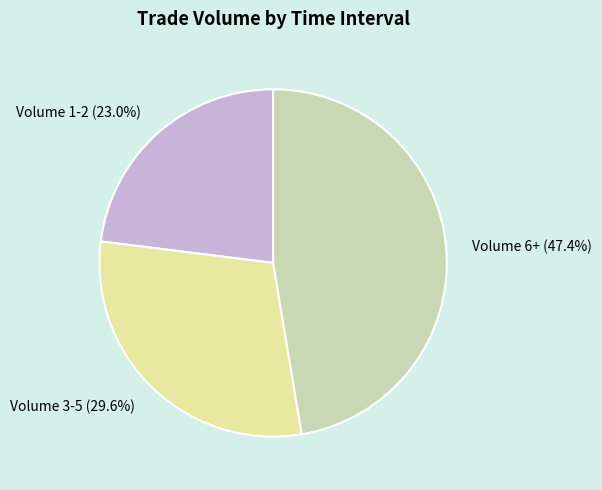

Which has a higher value, Volume 3-5 (29.6%) or Volume 6+ (47.4%)?

Volume 6+ (47.4%)